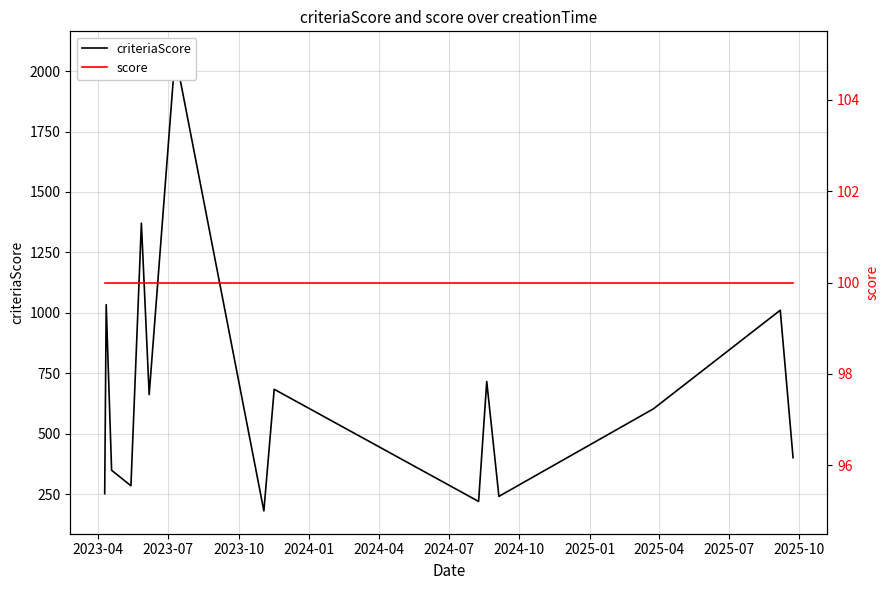

Does the chart have visible grid lines?

Yes